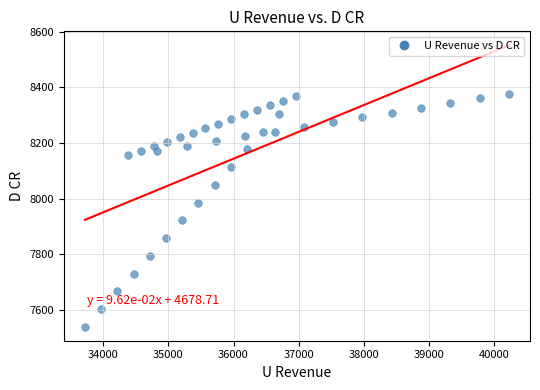

What is the range of Y values (max minus min)?

837.4